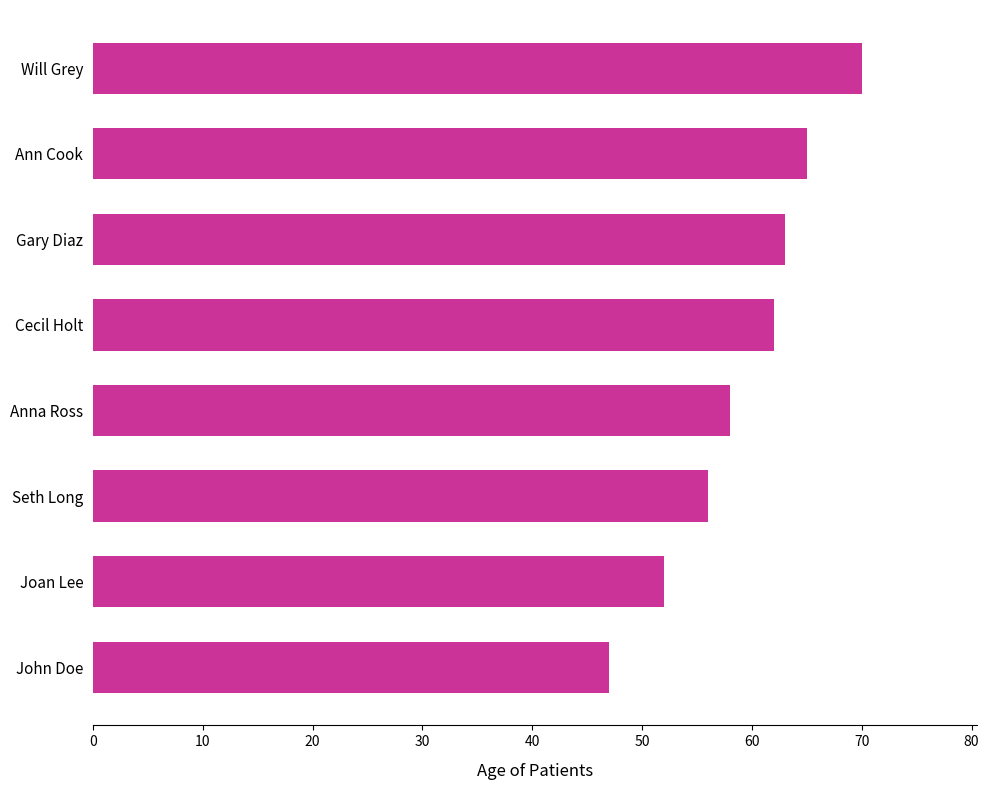

How many categories are shown in the chart?

8